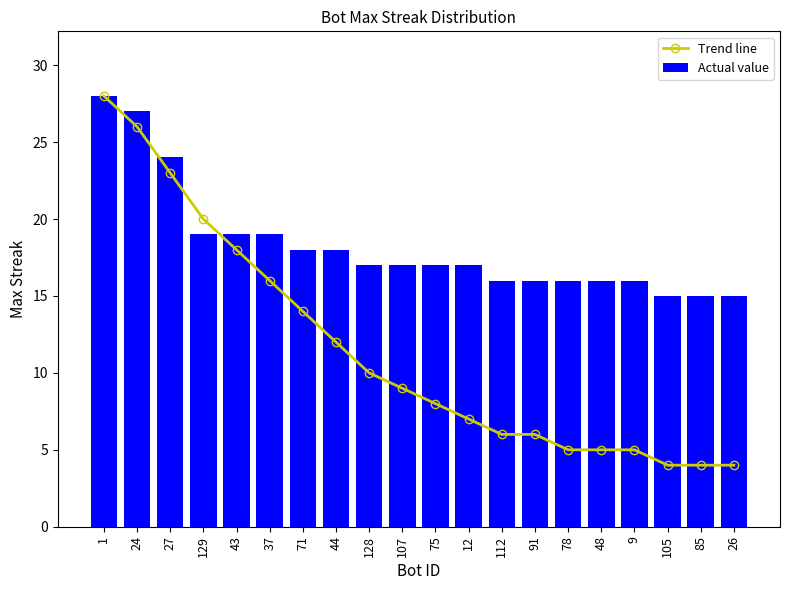

List the series in order of their overall mean, lowest first.

Trend line, Actual value